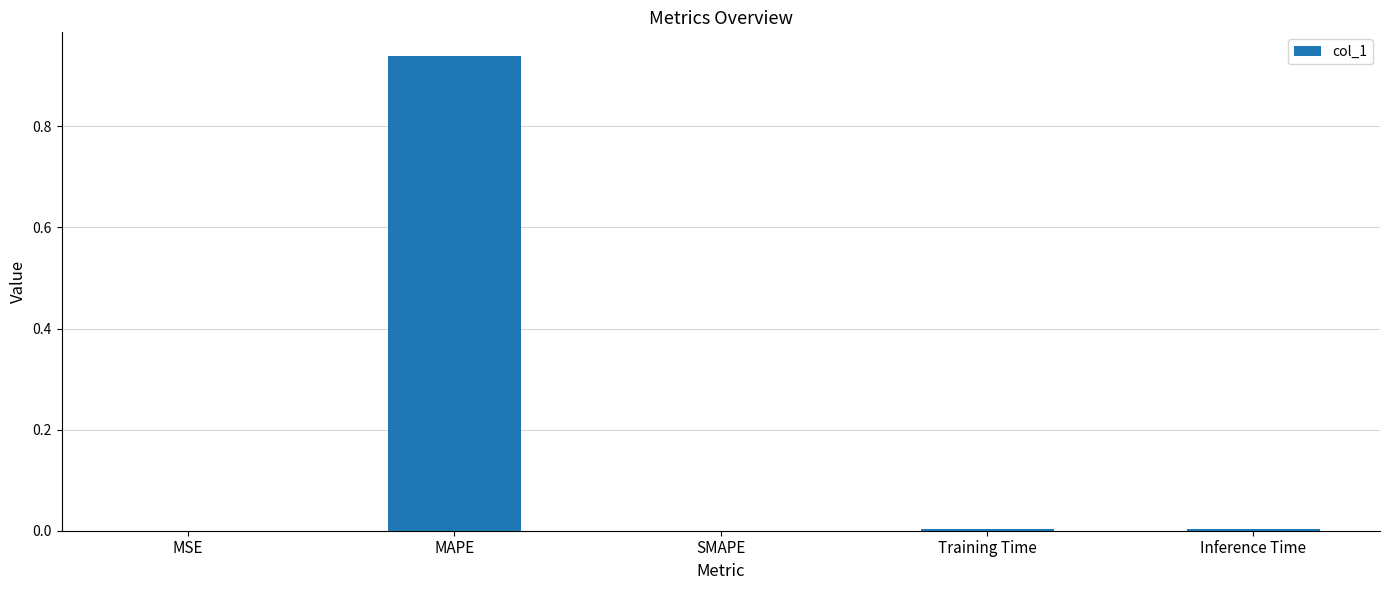

Which has a higher value, MAPE or Inference Time?

MAPE